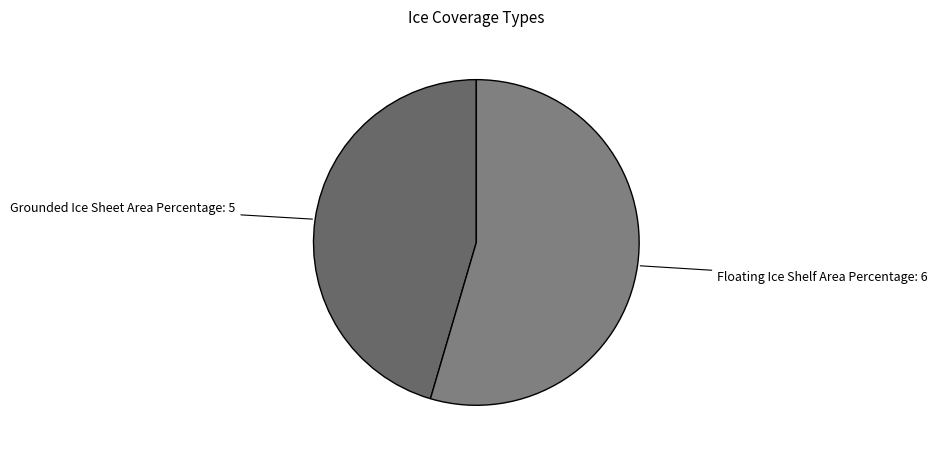

How many slices are in this pie chart?

2